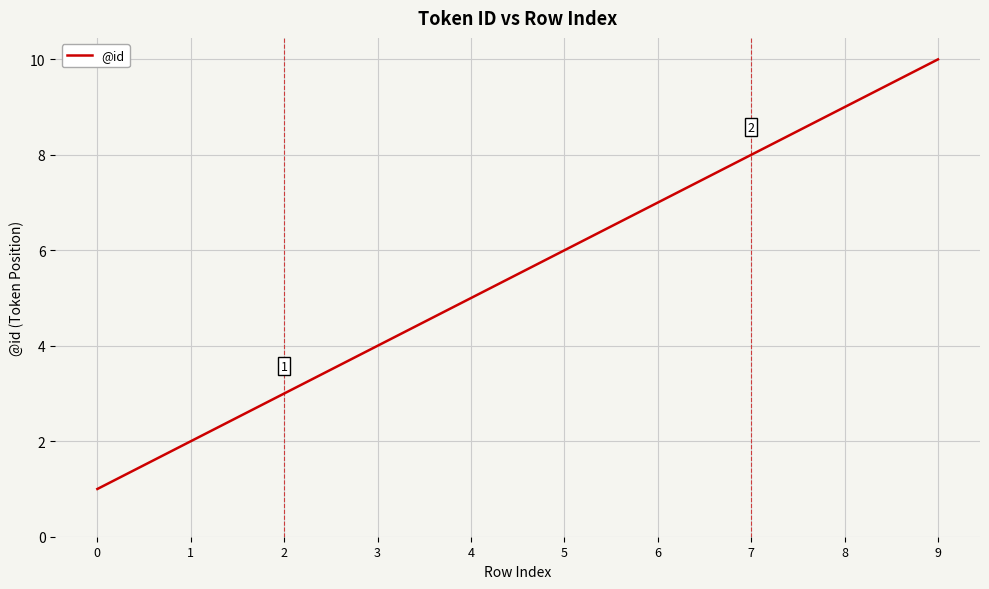

True or false: the data shows 7 at 6.

True